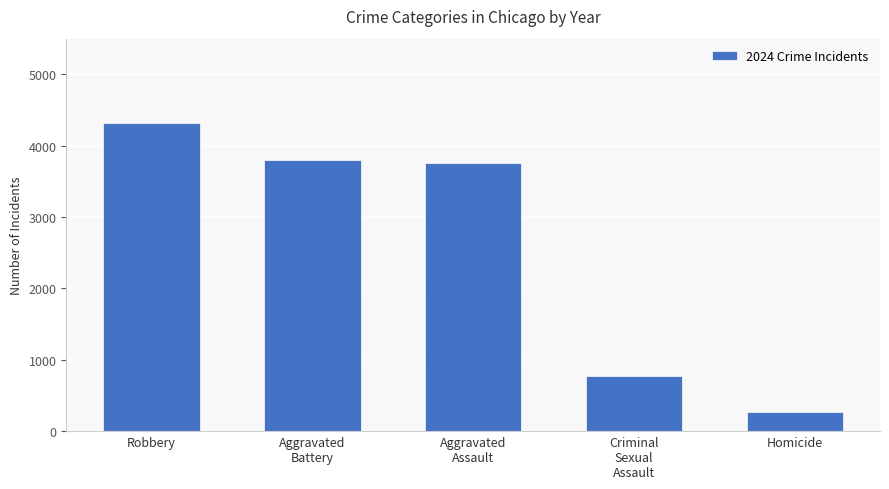

Count the number of categories in the chart.

5